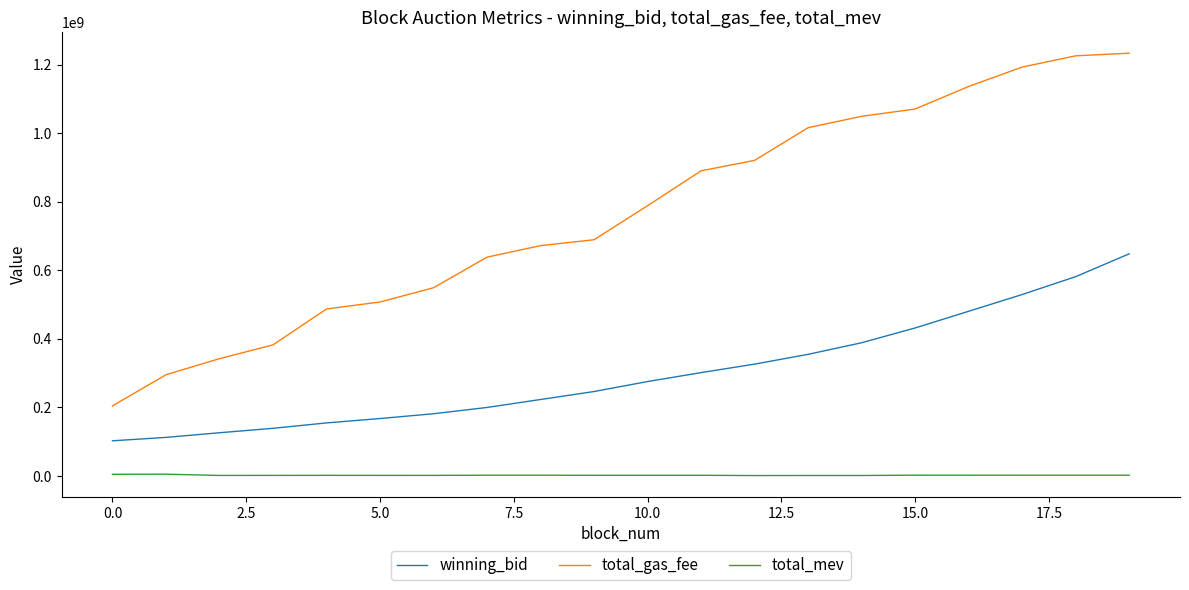

Rank the series by their average value, from lowest to highest.

total_mev, winning_bid, total_gas_fee